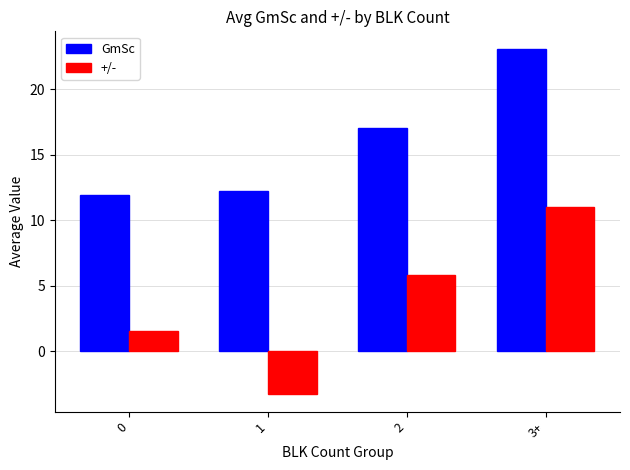

How many series are shown in this chart?

2